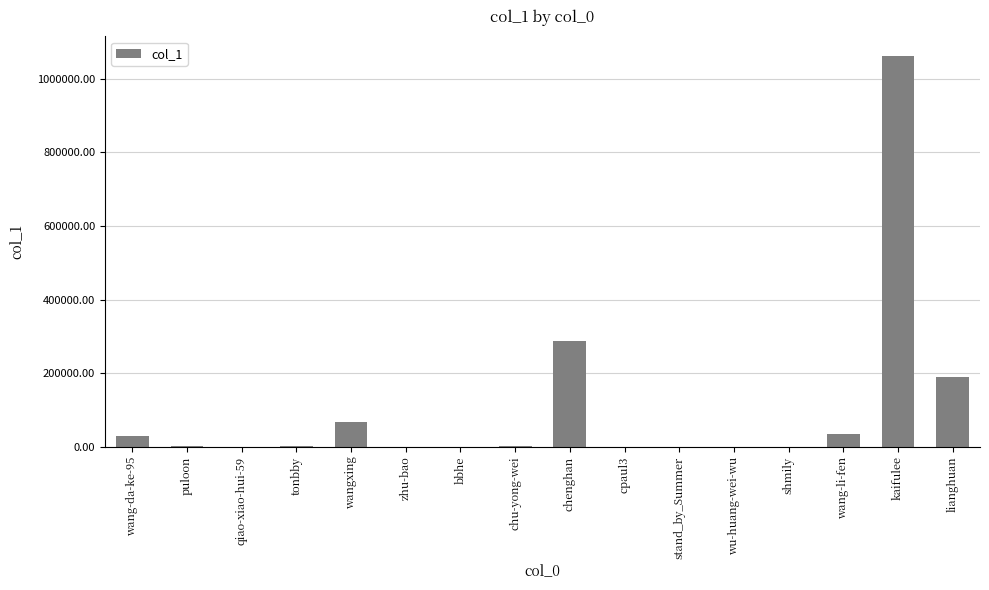

At which label is the value closest to 531183?

chenghan